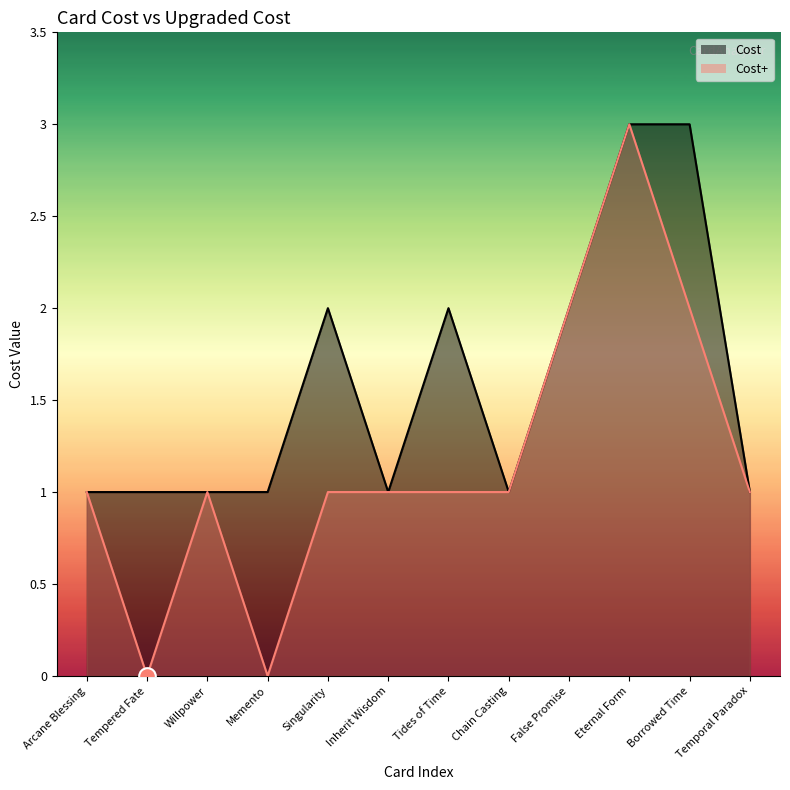

How many interior local peaks does the Cost series have?

2